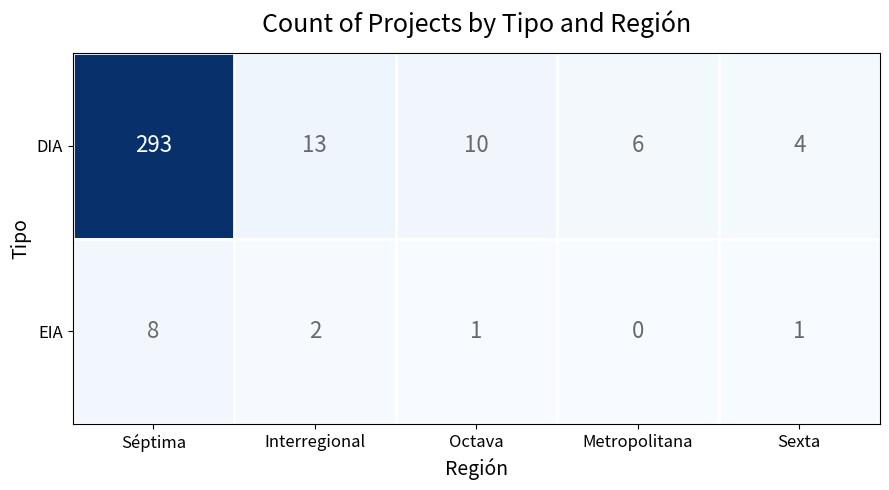

Is it true that EIA equals 2 at Octava?

False